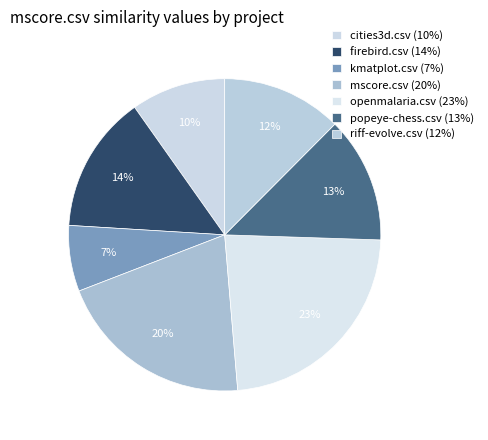

How many segments does this pie chart have?

7